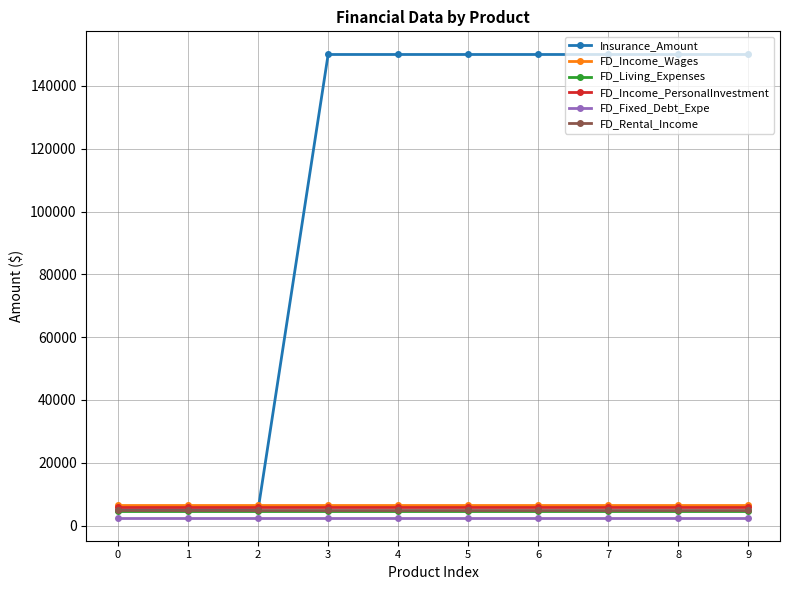

Reading left to right, what are all the values shown in this chart?

Insurance_Amount: 5000	5000	5000	150000	150000	150000	150000	150000	150000	150000
FD_Income_Wages: 6546	6546	6546	6546	6546	6546	6546	6546	6546	6546
FD_Living_Expenses: 4545	4545	4545	4545	4545	4545	4545	4545	4545	4545
FD_Income_PersonalInvestment: 5844	5844	5844	5844	5844	5844	5844	5844	5844	5844
FD_Fixed_Debt_Expe: 2548	2548	2548	2548	2548	2548	2548	2548	2548	2548
FD_Rental_Income: 4874	4874	4874	4874	4874	4874	4874	4874	4874	4874